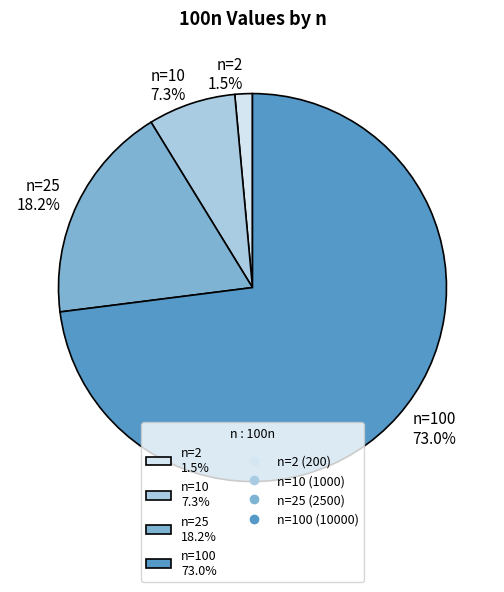

Combined, what portion of the pie is n=10 7.3% and n=25 18.2%?

25.5%